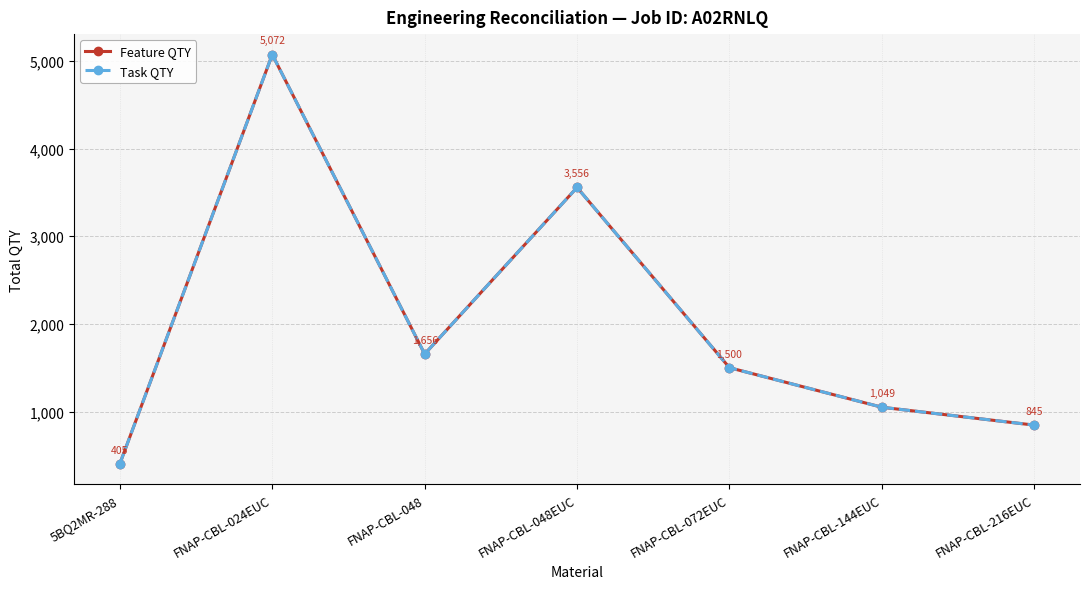

Does the chart have visible grid lines?

Yes